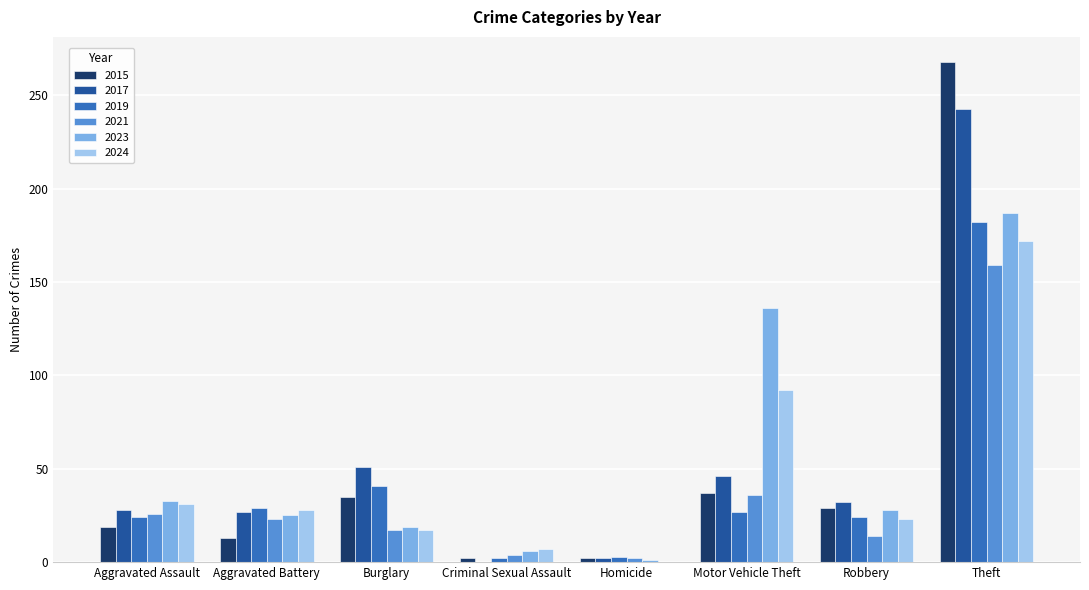

What is the sum of all 2021 values?

281